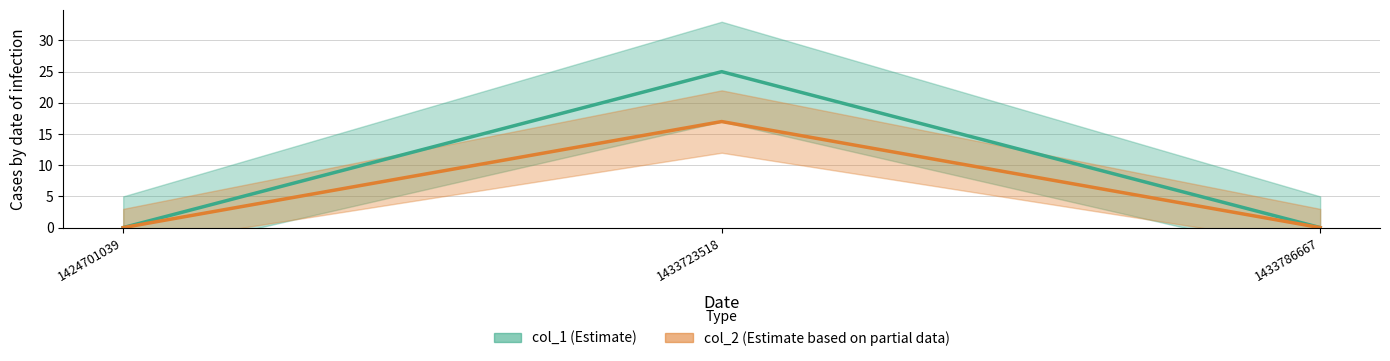

How many data points does each series have?

3